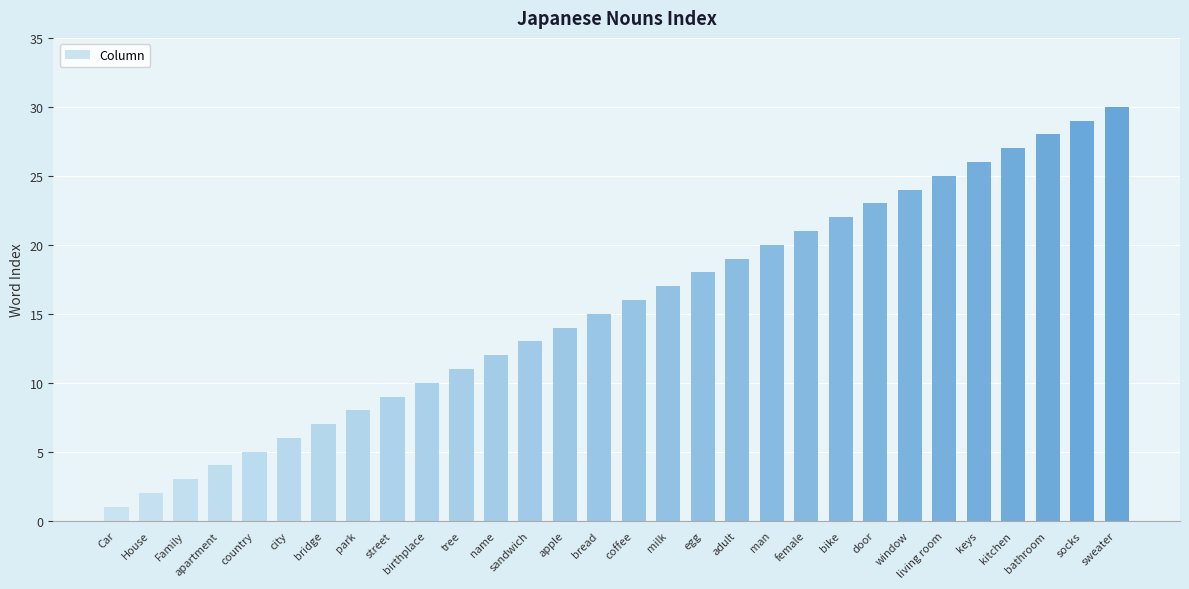

What is the minimum value shown in the chart?

1